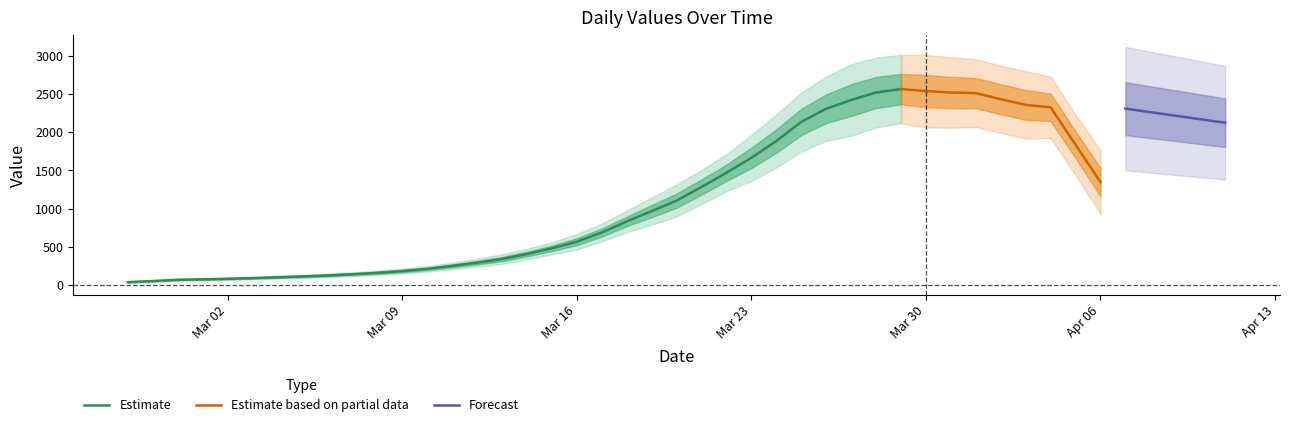

True or false: the data shows 65 at 2020-02-28.

True